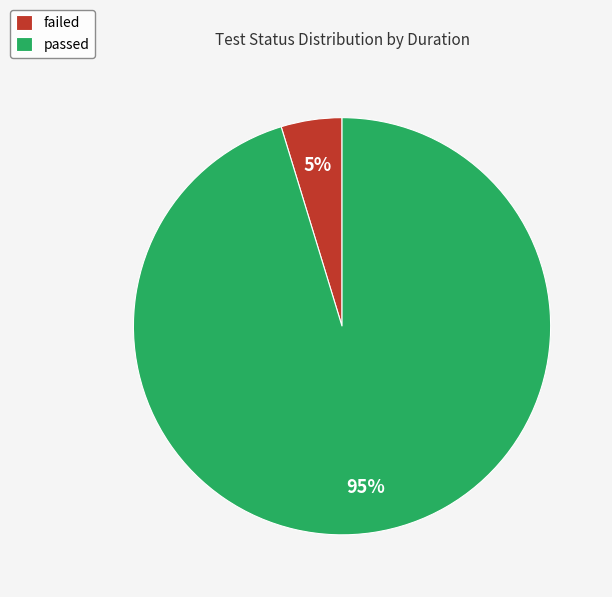

Is there a majority slice in this chart?

Yes